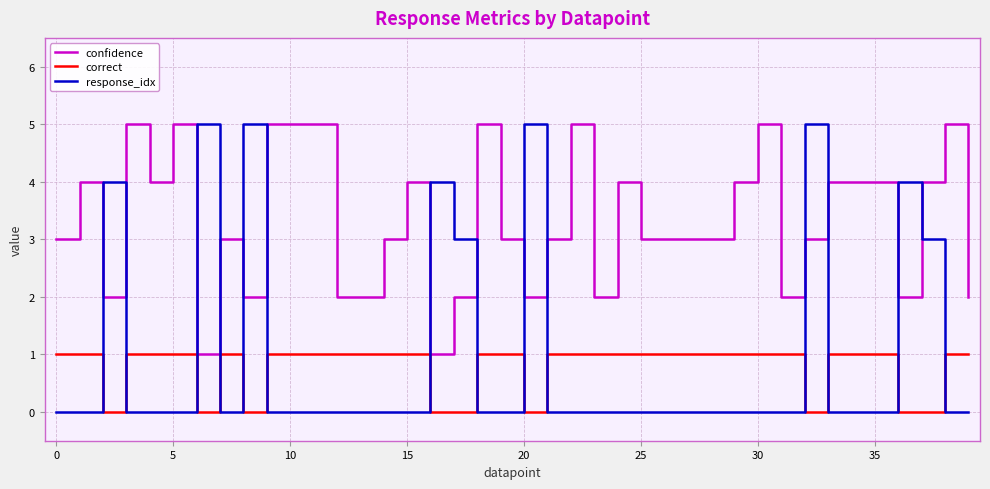

How many lines are shown in the chart?

3